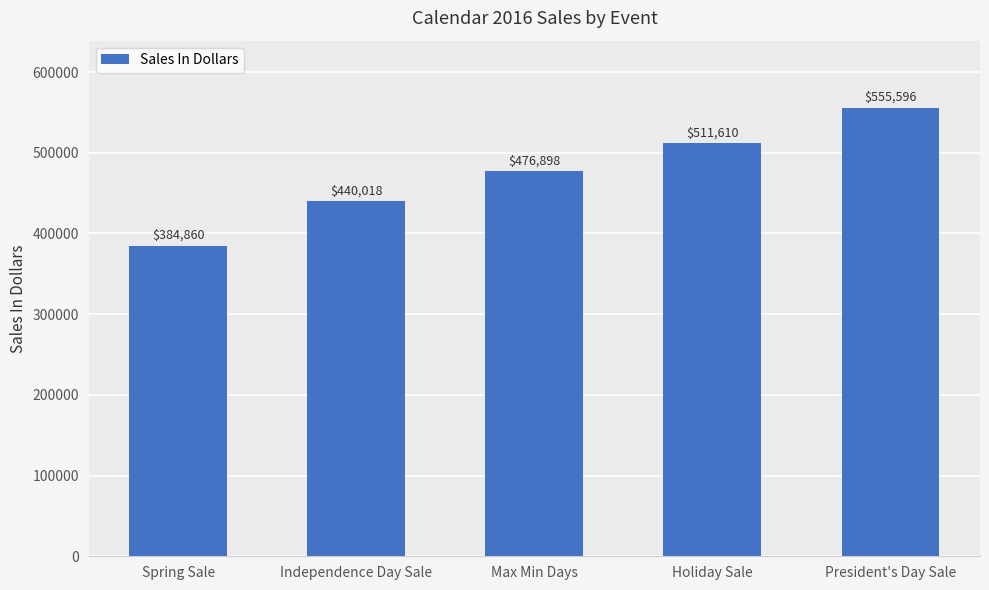

What is the approximate value at President's Day Sale?

555596.5